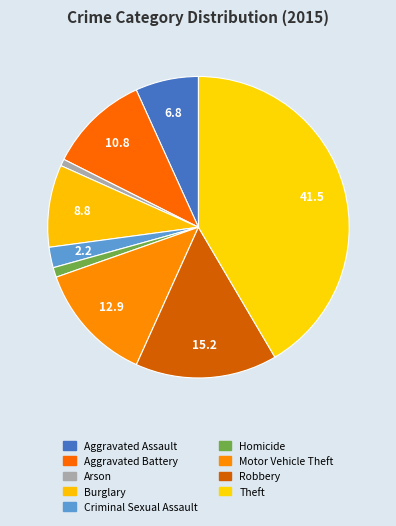

Which category has the smallest portion of the pie?

Arson